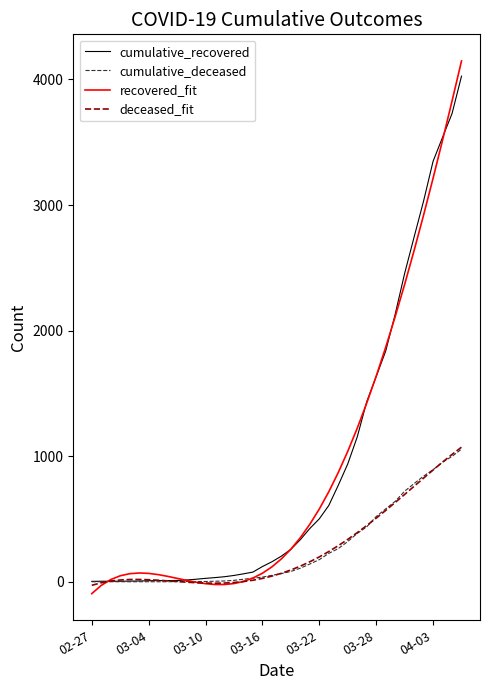

Which series has the largest range (max minus min)?

recovered_fit